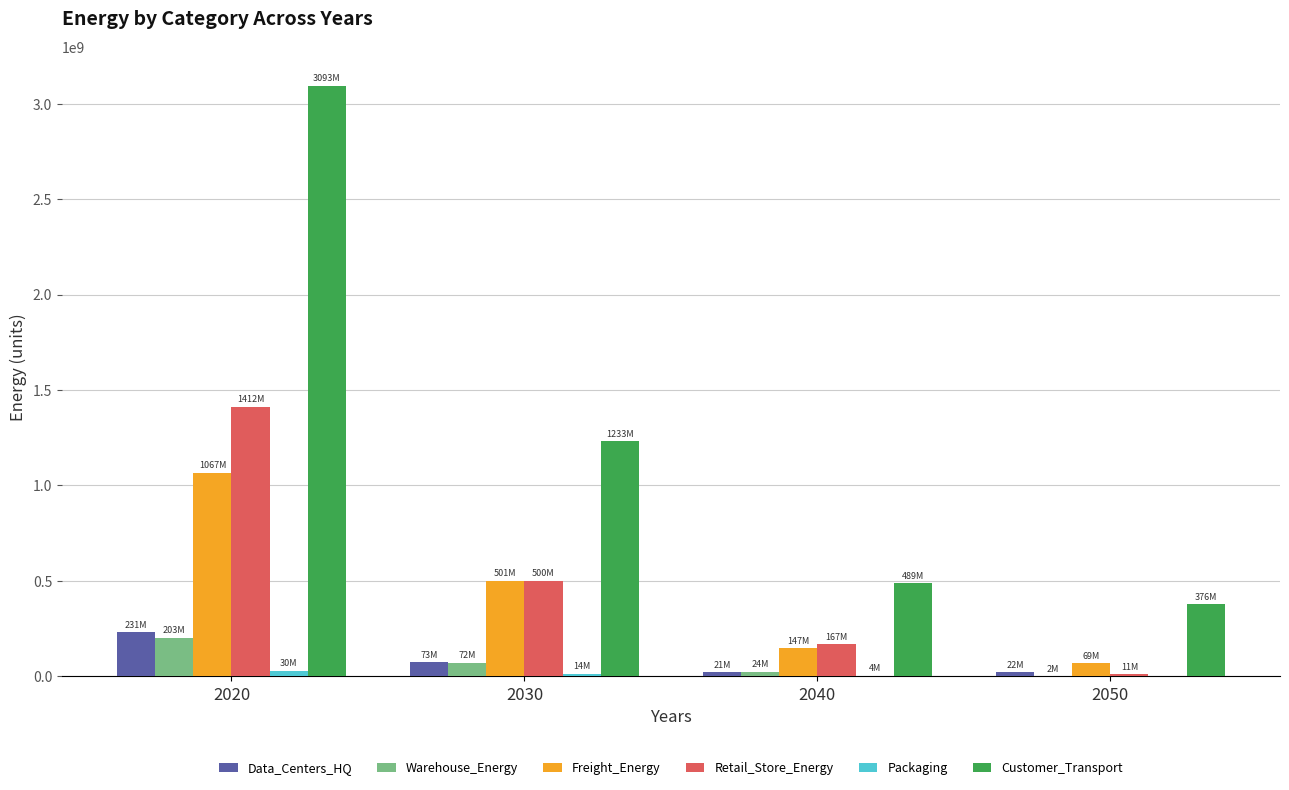

What is the sum of all Retail_Store_Energy values?

2090800370.7